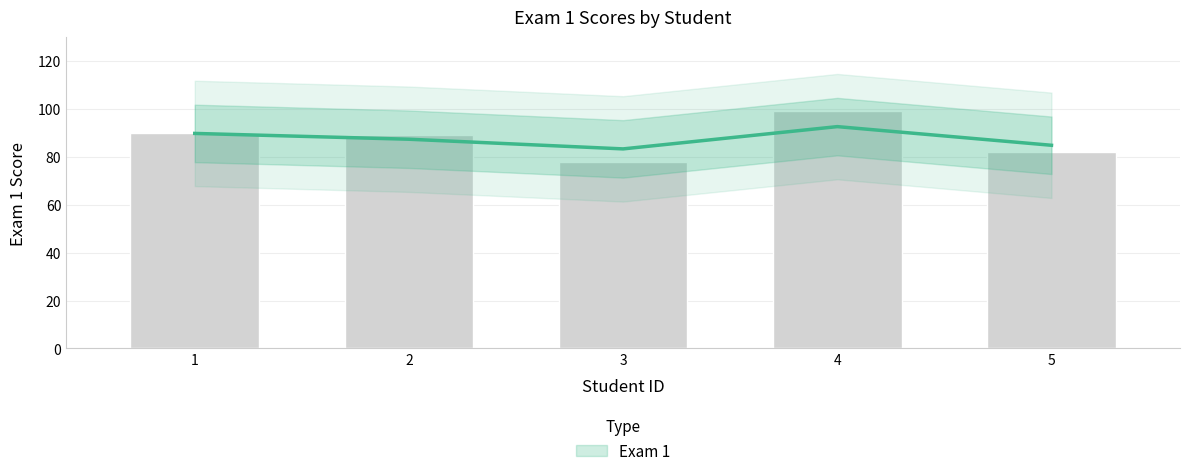

List the labels in order of value, largest first.

4, 1, 2, 5, 3